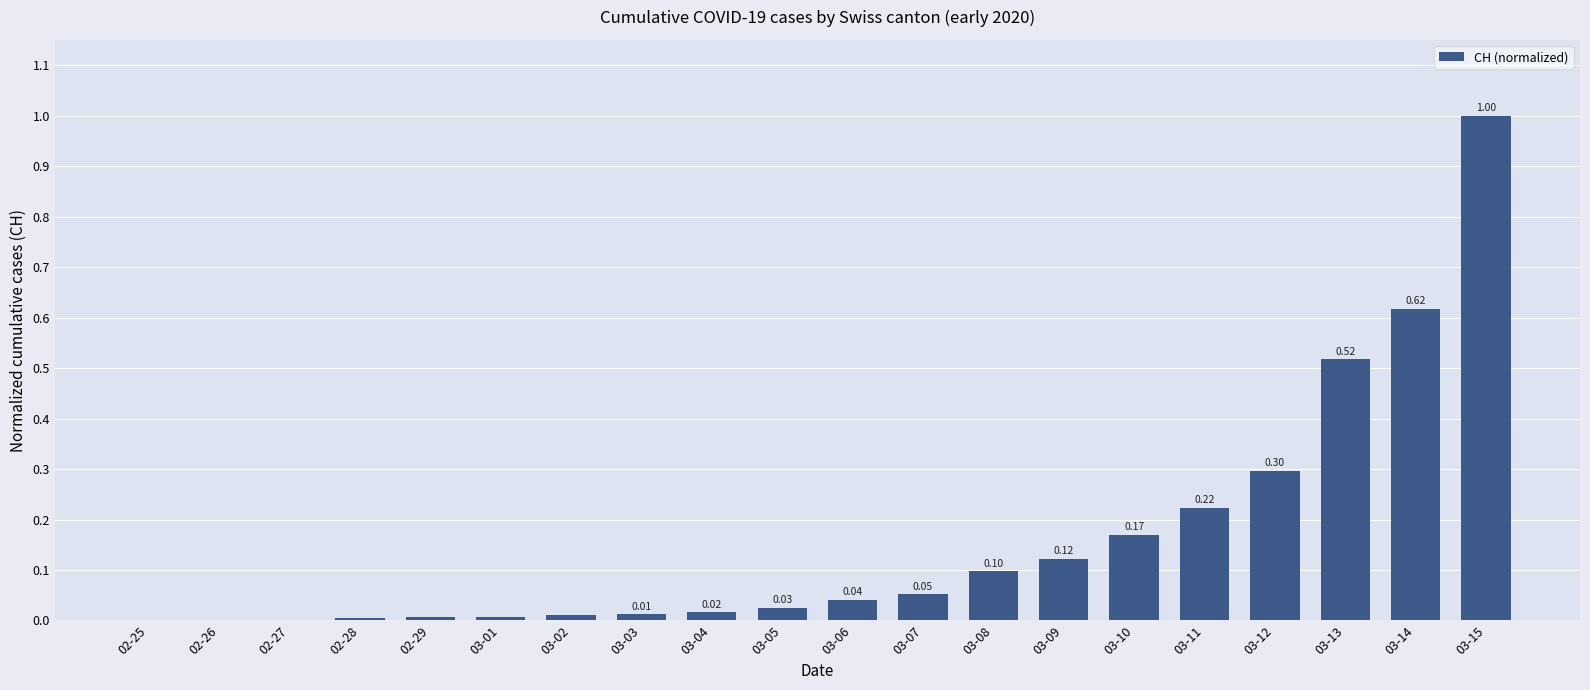

What is the sum of all values?

3.2